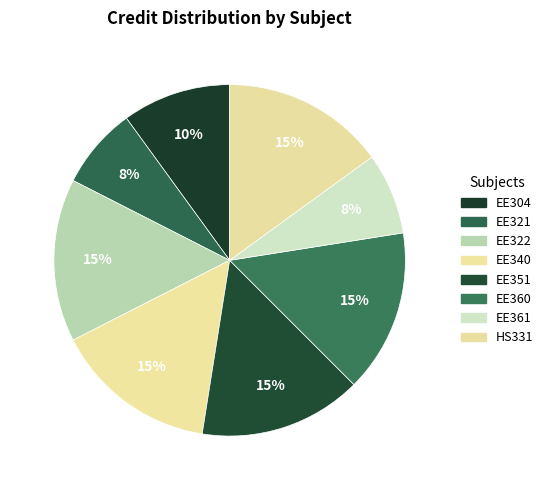

True or false: HS331 accounts for 21% of the total.

False